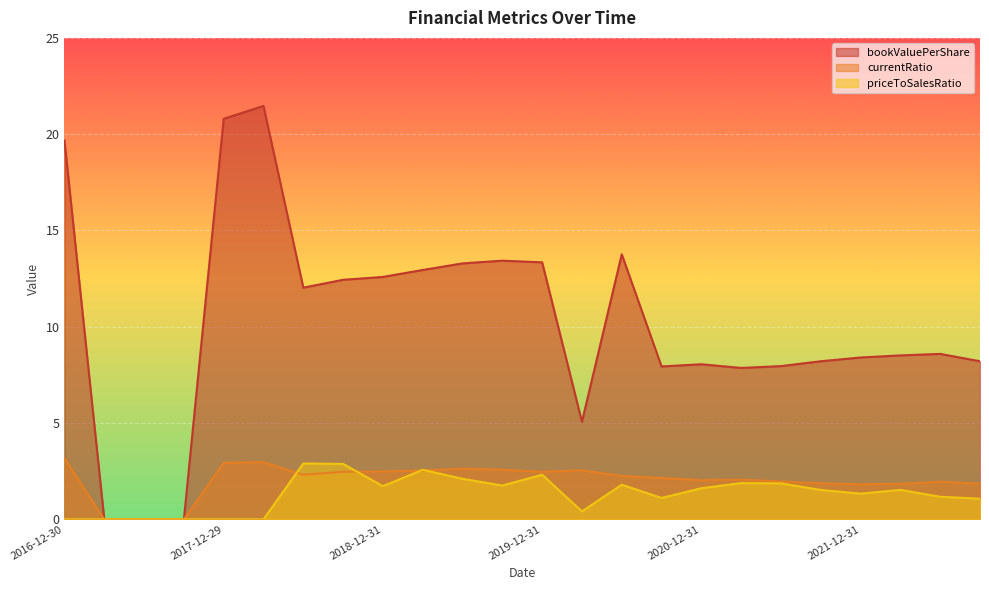

Reading left to right, transcribe all the data shown in this chart.

bookValuePerShare: 19.7	0.0	0.0	0.0	20.8	21.5	12.0	12.4	12.6	12.9	13.3	13.4	13.3	5.1	13.8	7.9	8.1	7.9	8.0	8.2	8.4	8.5	8.6	8.2
currentRatio: 3.2	0.0	0.0	0.0	2.9	3.0	2.3	2.5	2.5	2.5	2.6	2.6	2.5	2.5	2.3	2.1	2.0	2.1	2.0	1.9	1.8	1.8	2.0	1.9
priceToSalesRatio: 0.0	0.0	0.0	0.0	0.0	0.0	2.9	2.9	1.7	2.6	2.1	1.8	2.3	0.4	1.8	1.1	1.6	1.9	1.9	1.5	1.3	1.5	1.2	1.1